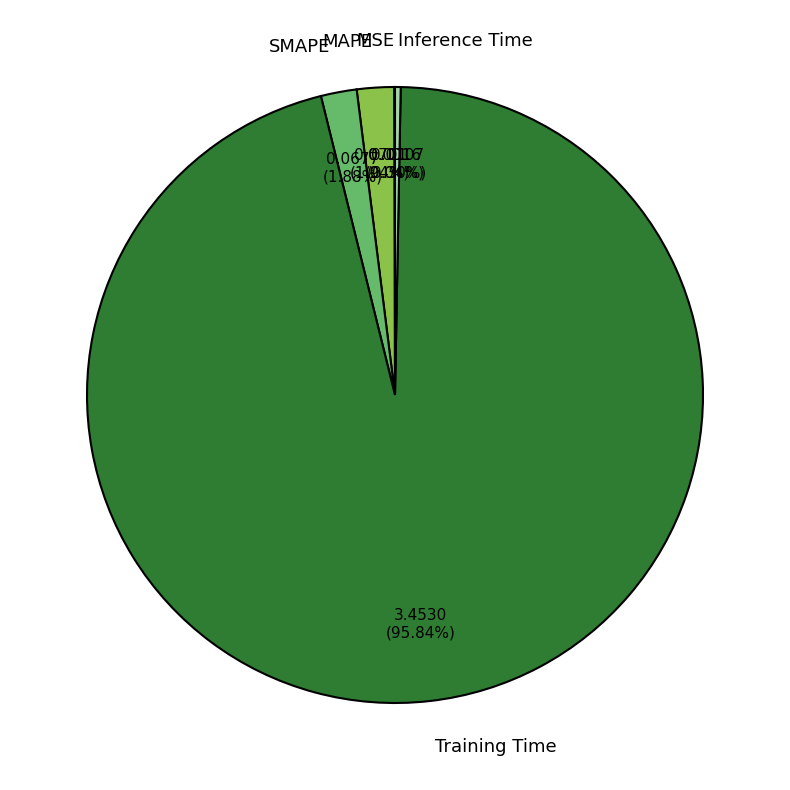

Which category has the biggest portion of the pie?

Training Time